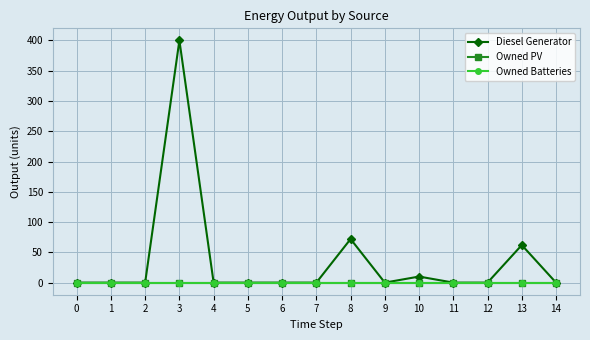

At how many categories does at least one series exceed 92?

1